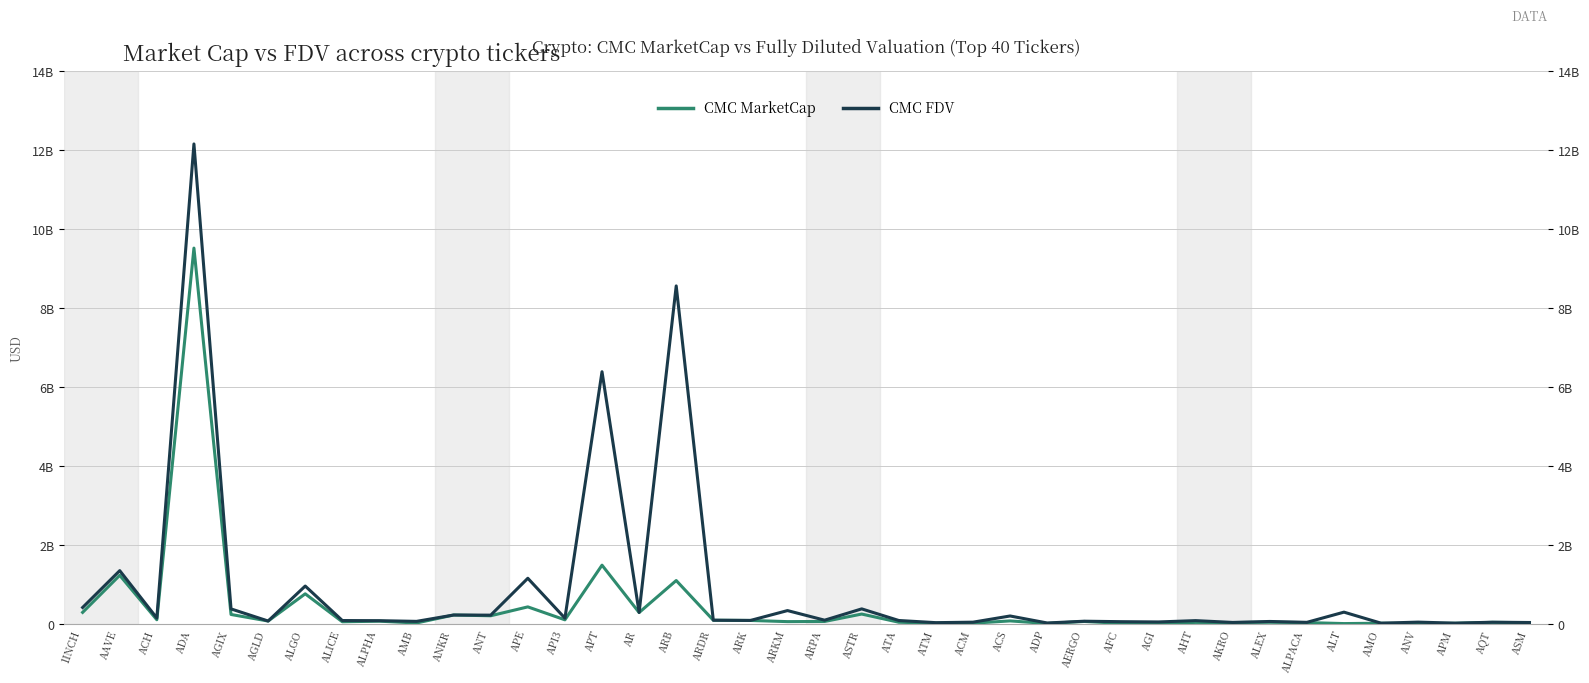

Which series has the largest range (max minus min)?

CMC FDV